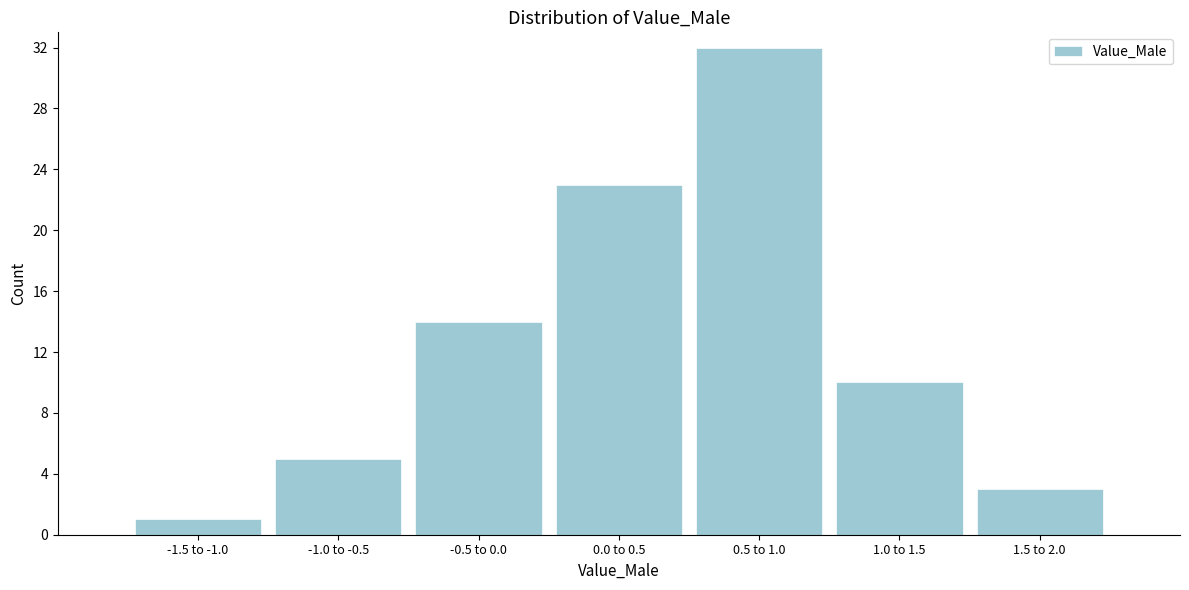

Reading left to right, transcribe all the data shown in this chart.

1	5	14	23	32	10	3